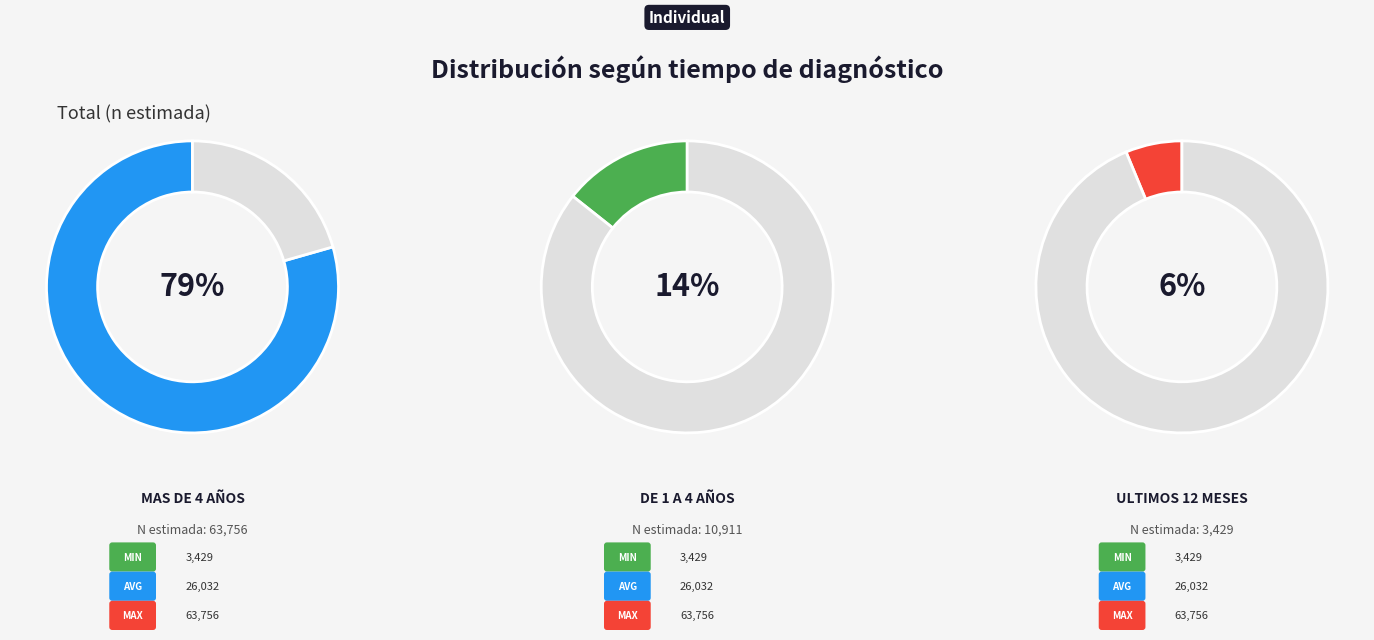

To the nearest percent, what is the average slice percentage?

33%